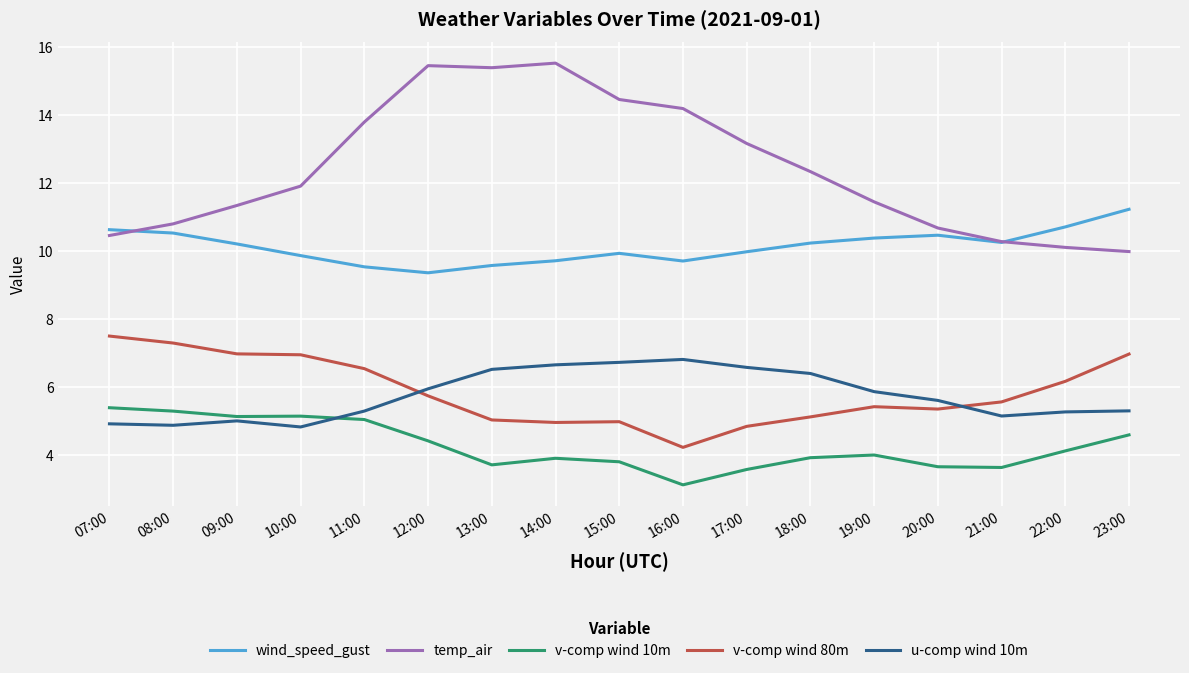

How many values in the temp_air series are below 11?

6